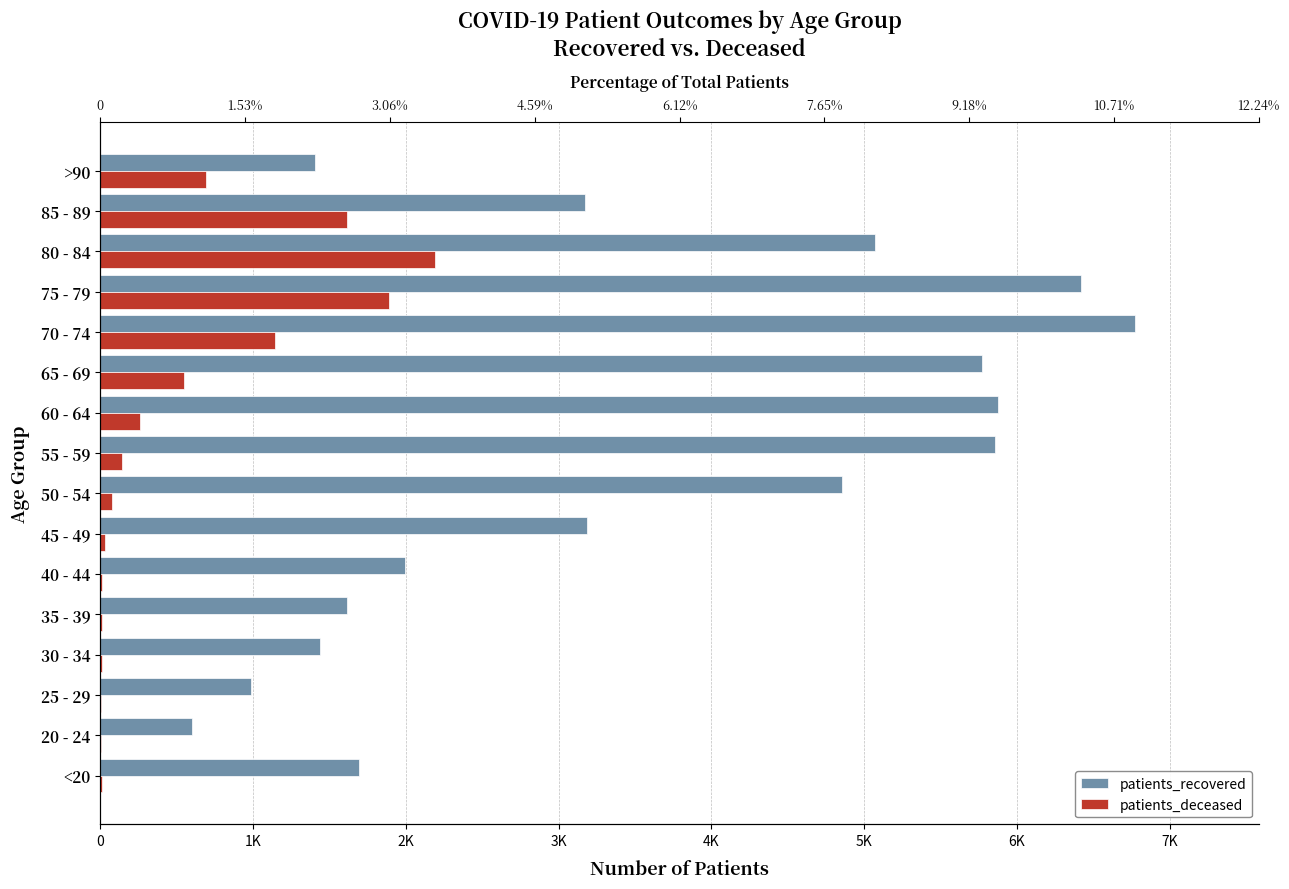

How many values in the patients_deceased series exceed 140?

7